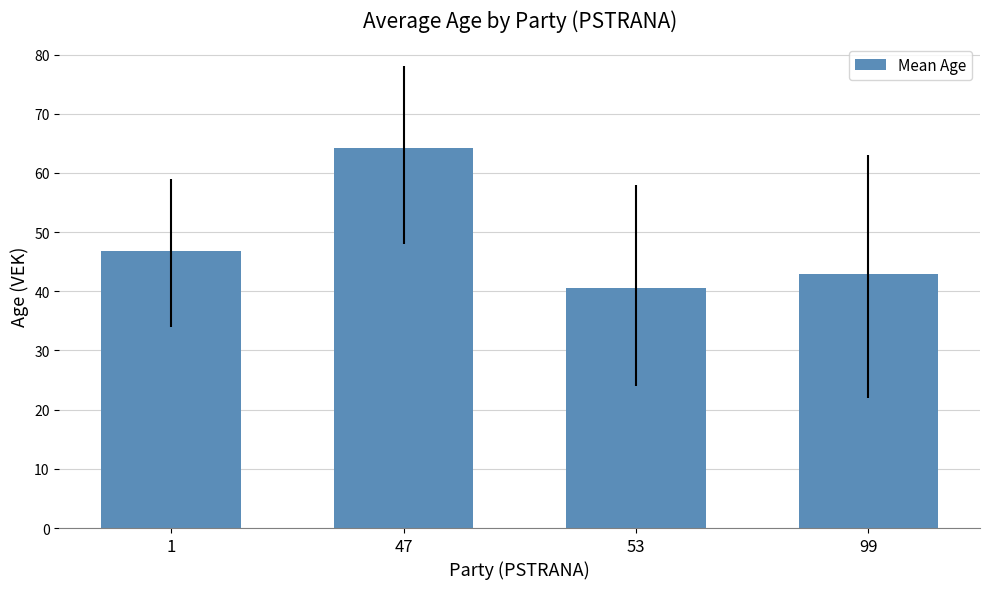

List the labels in order of value, smallest first.

53, 99, 1, 47